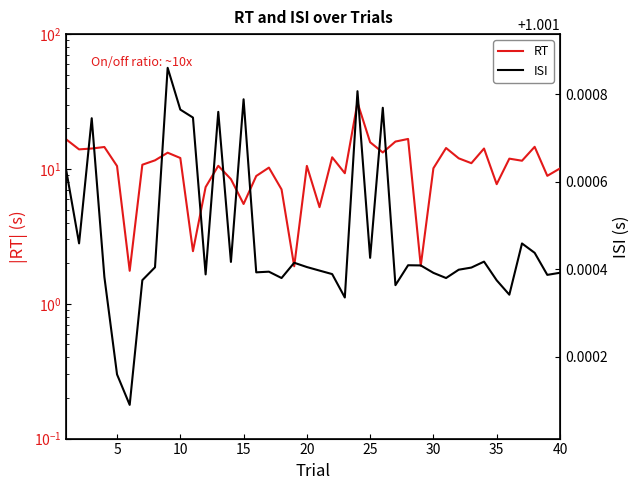

Count the number of data series in this chart.

2